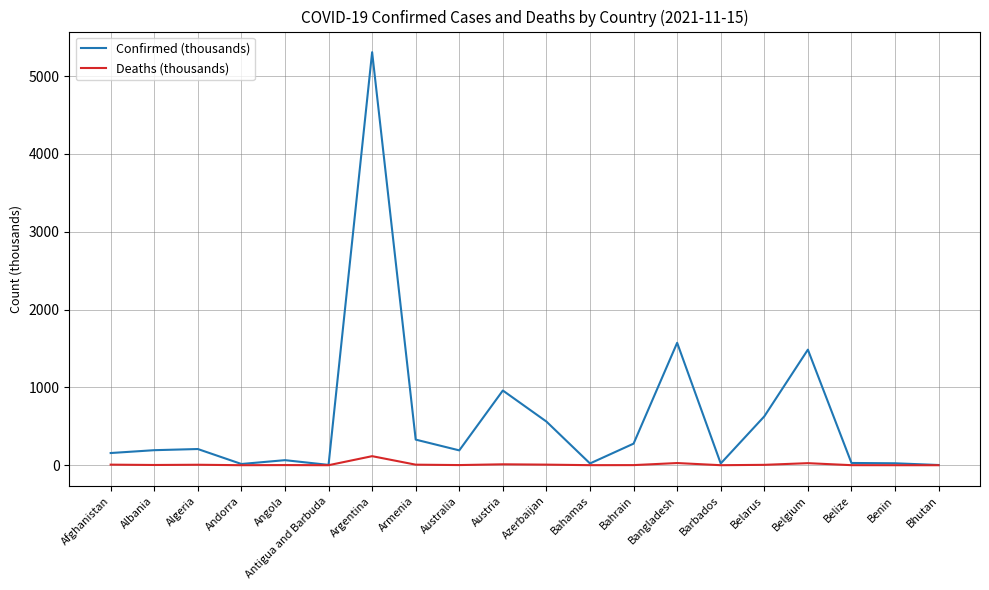

What is the total value across all series at Barbados?

22.3